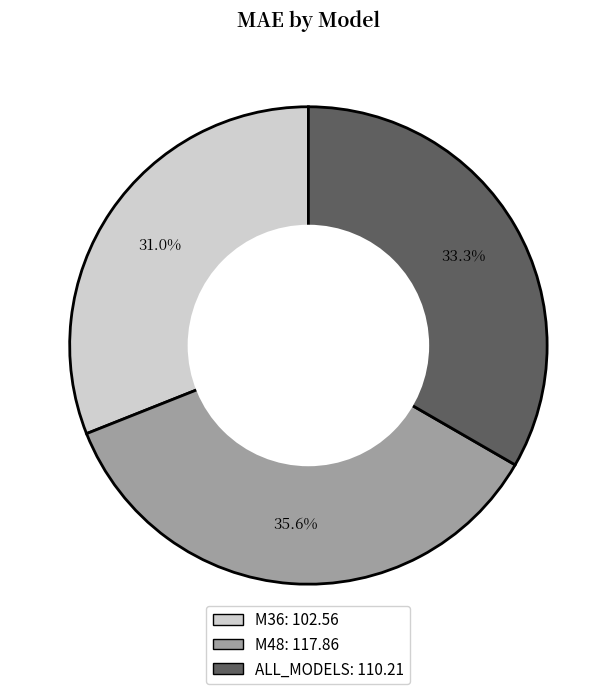

To the nearest percent, what percentage of the pie is ALL_MODELS?

33%